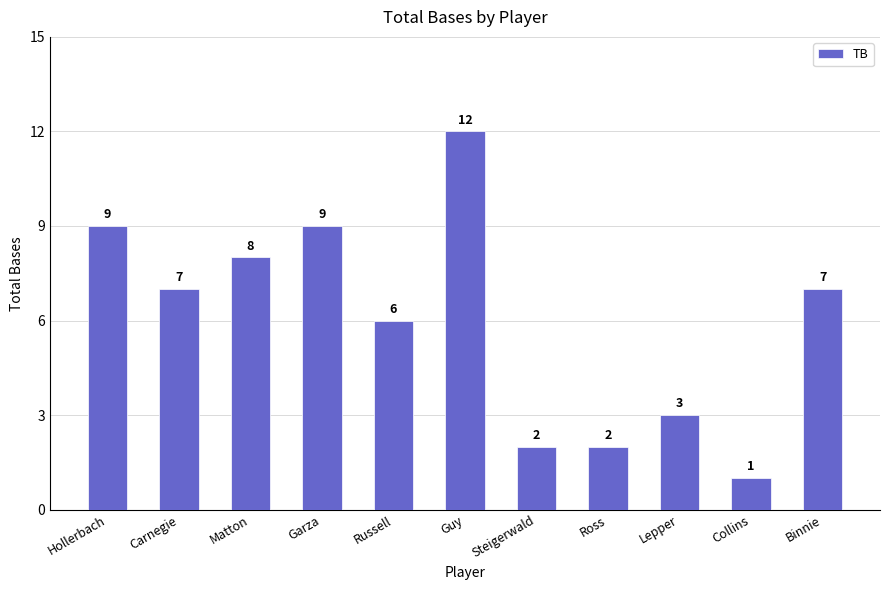

Which category has the lowest value across all series?

Collins